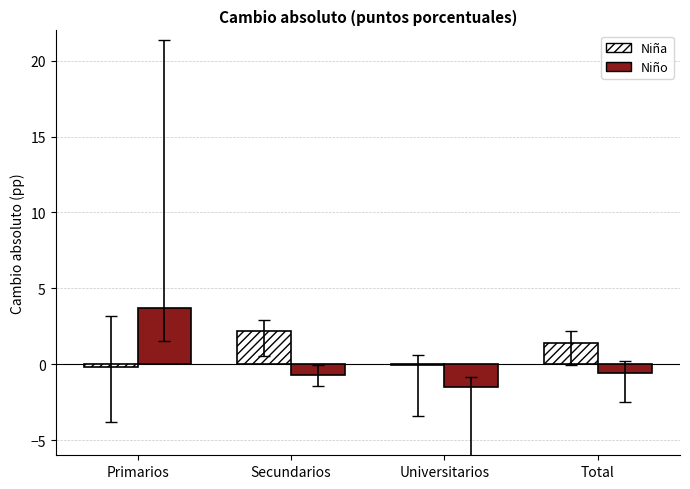

Between Secundarios and Universitarios, which series saw the biggest shift?

Niña